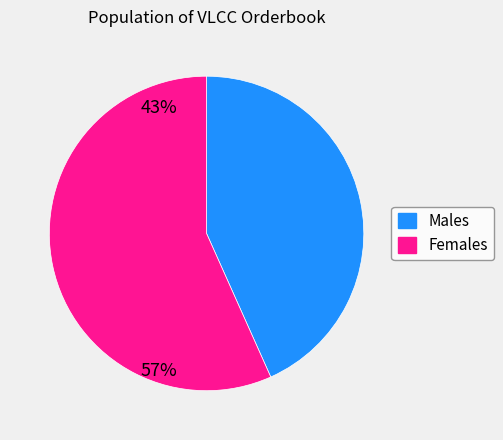

Is there a majority slice in this chart?

Yes